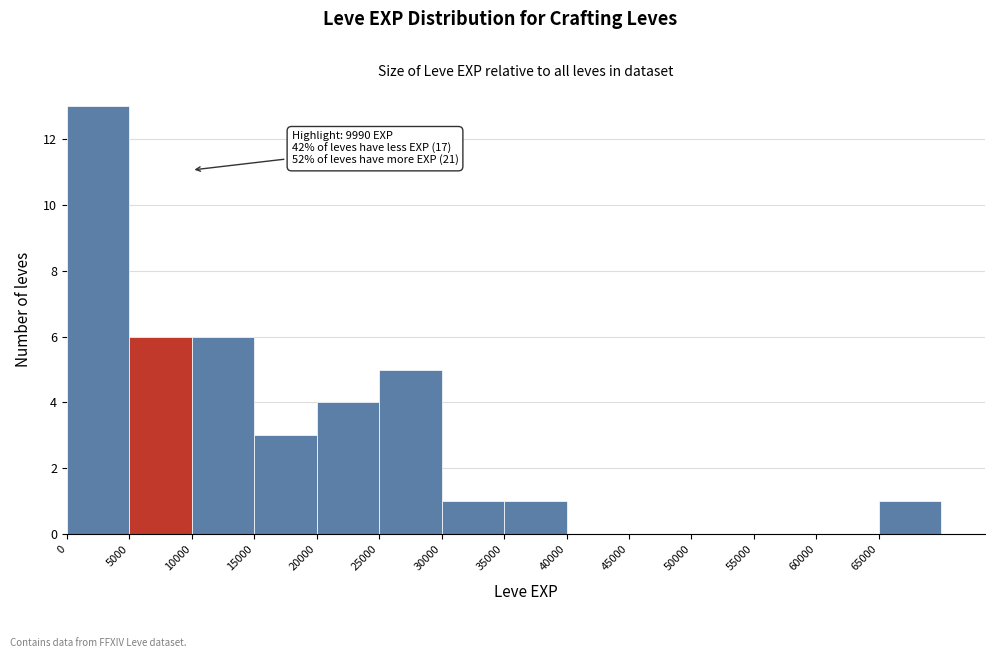

Over which range of the x-axis is the bar tallest?

0 to 5000